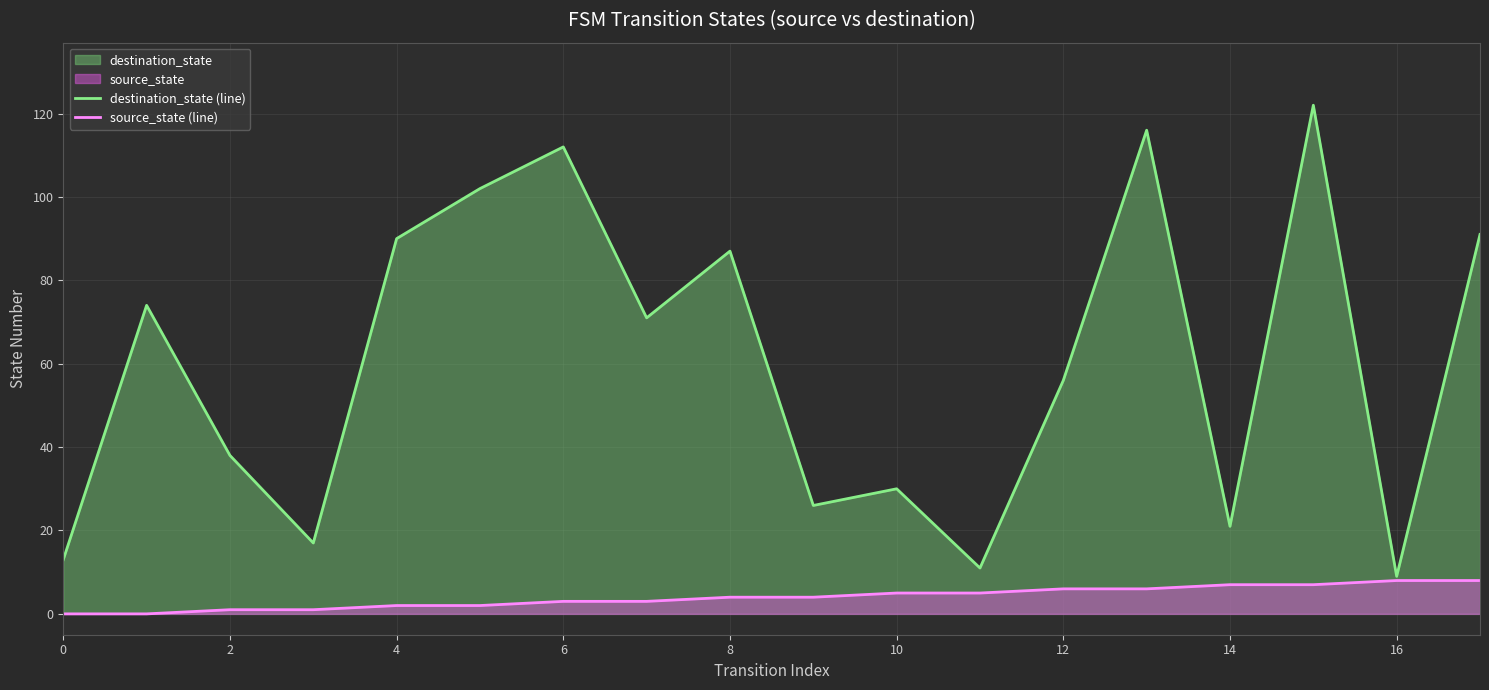

Is the value of source_state (line) at 16 greater than the value of destination_state (line) at 8?

No